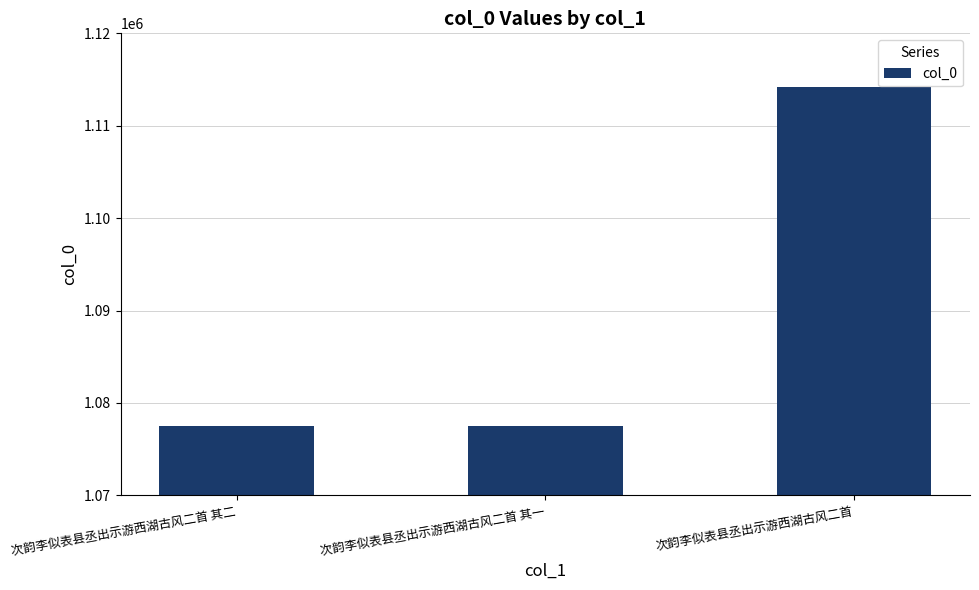

Which label corresponds to the largest value in the chart?

次韵李似表县丞出示游西湖古风二首